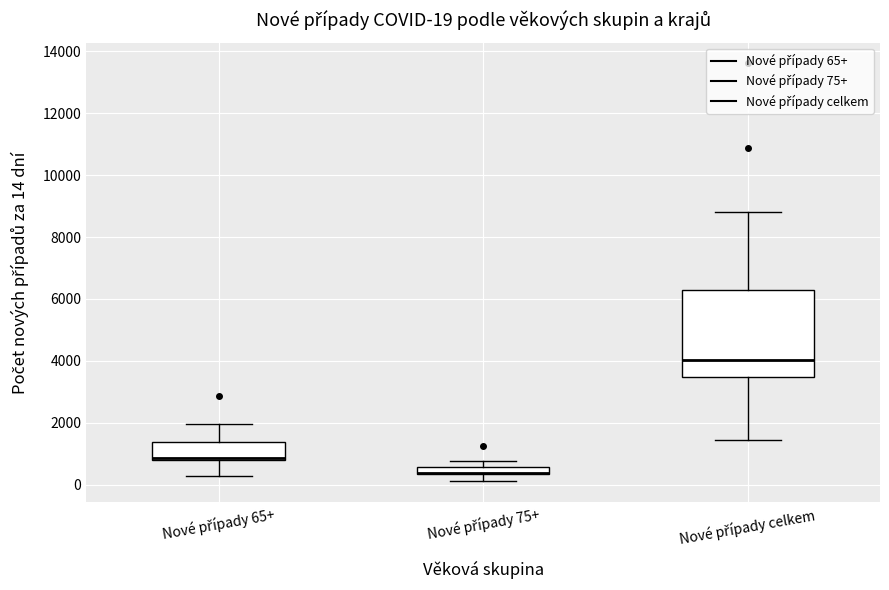

Comparing the boxes themselves (not the whiskers), which one is the tallest?

Nové případy celkem